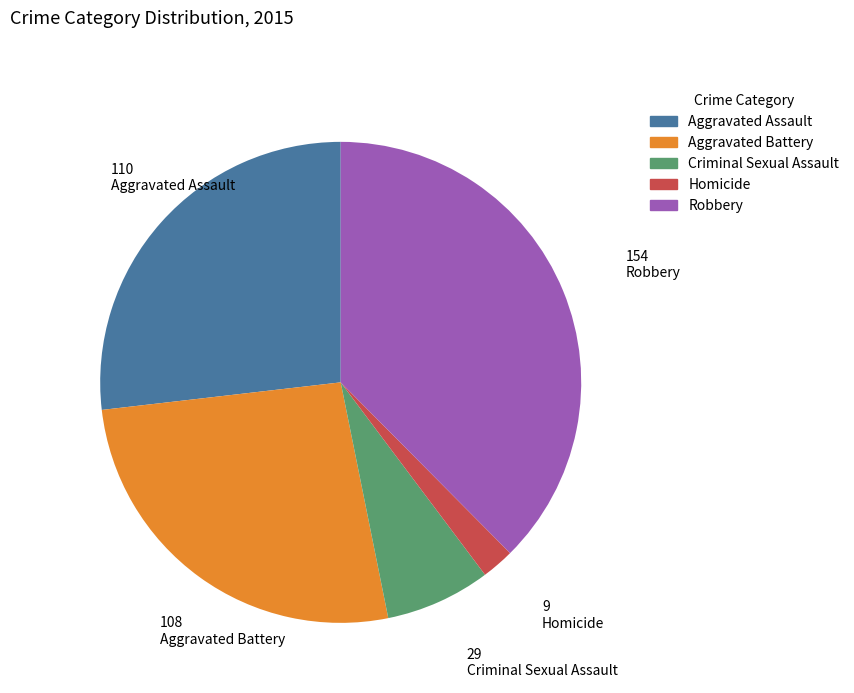

Do Homicide and Robbery together represent more than half of the pie?

No